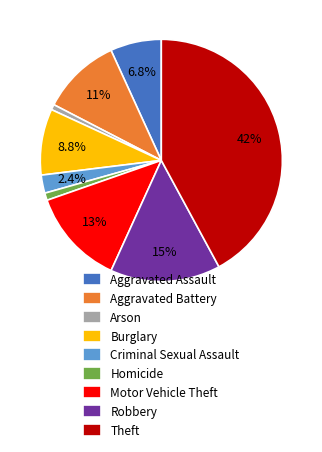

Count the number of slices in the pie.

9